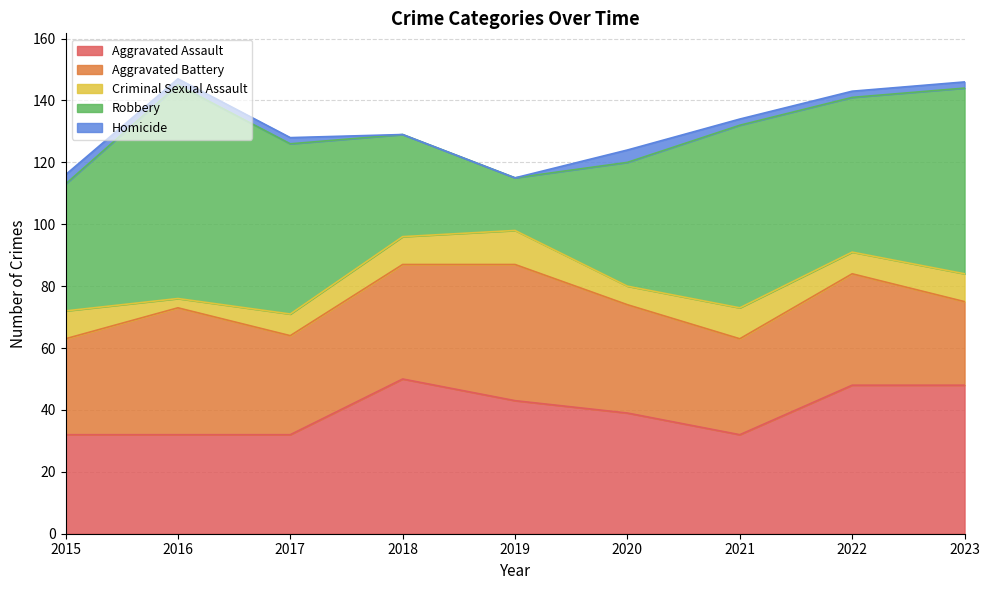

How many lines are shown in the chart?

5